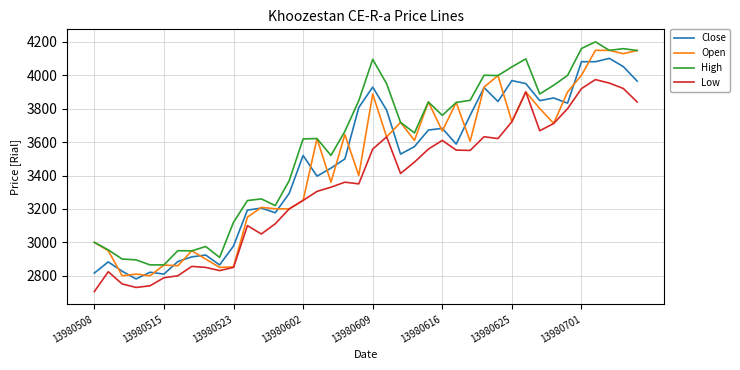

What is the minimum value shown in the chart?

2705